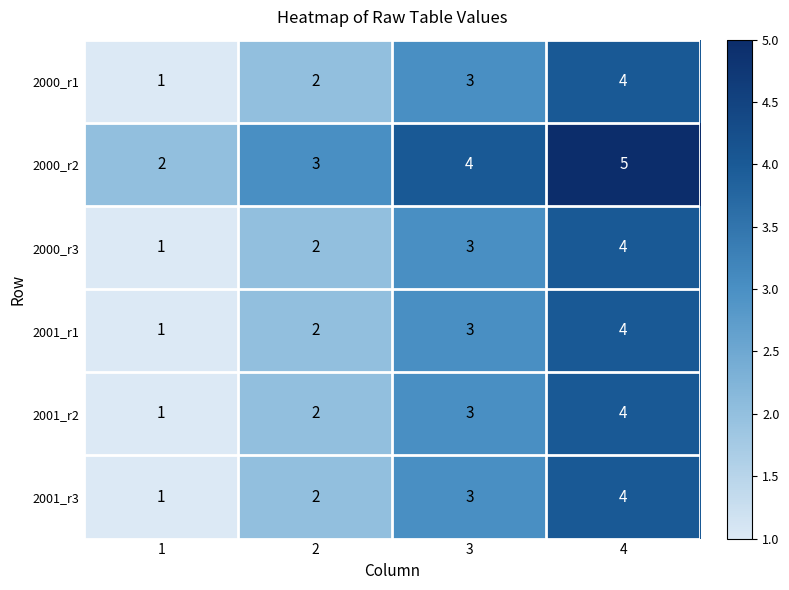

List the labels in order of 2000_r3 value, smallest first.

1, 2, 3, 4